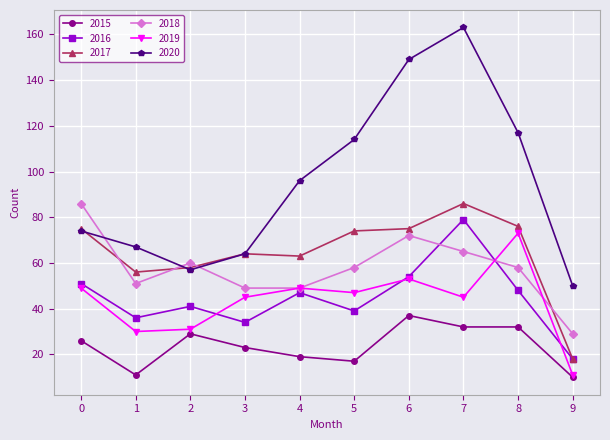

In 2016, how many points are higher than both neighbors (excluding endpoints)?

3